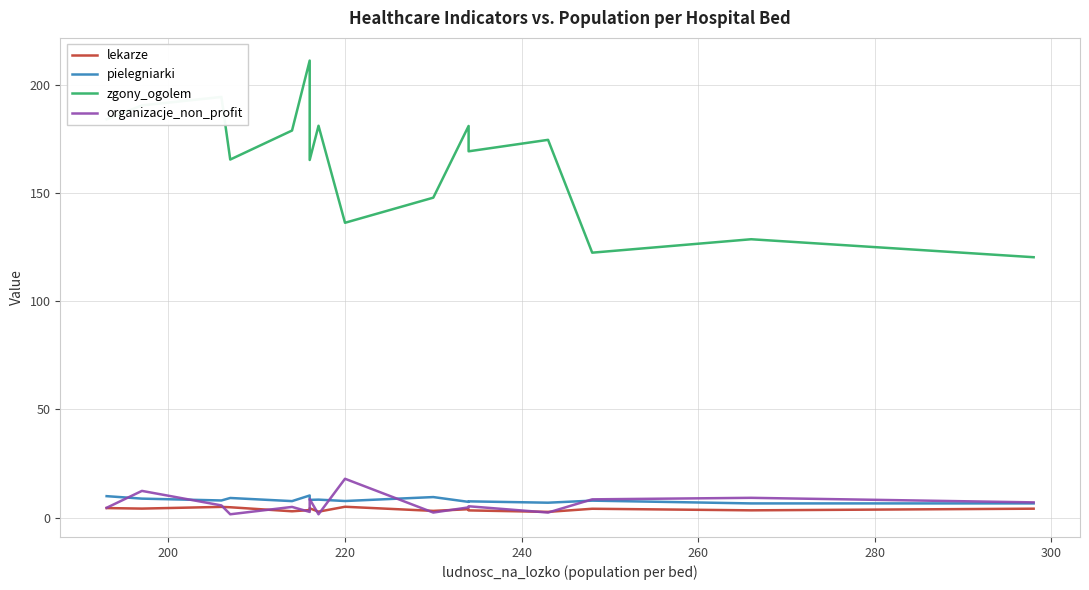

How many lines are shown in the chart?

4